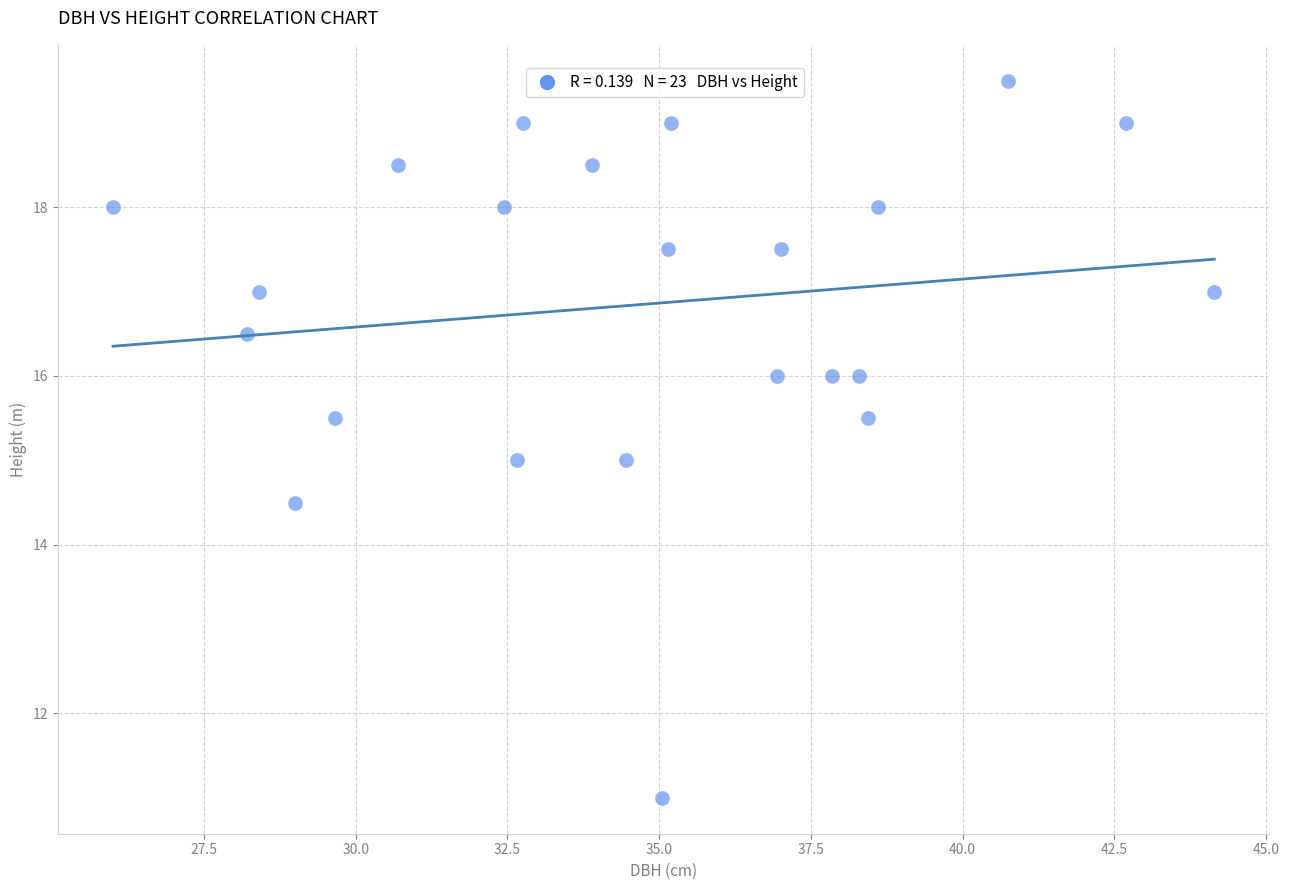

What is the range of Y values (max minus min)?

8.5